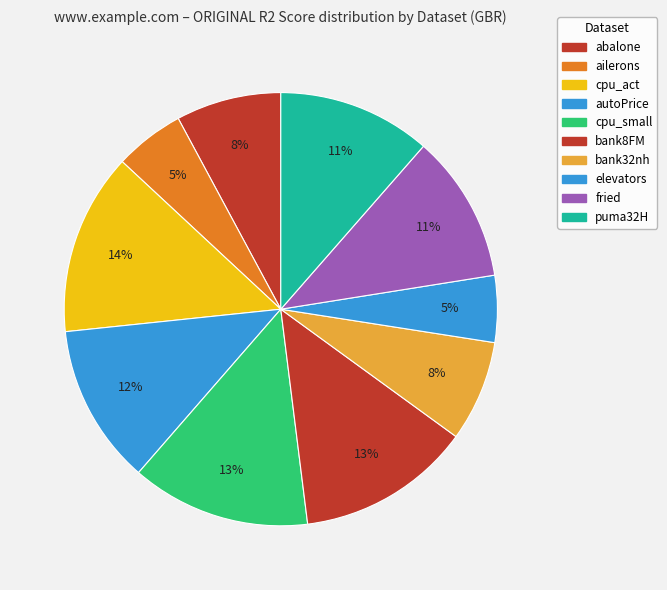

The elevators slice represents 5% of the pie. True or false?

True